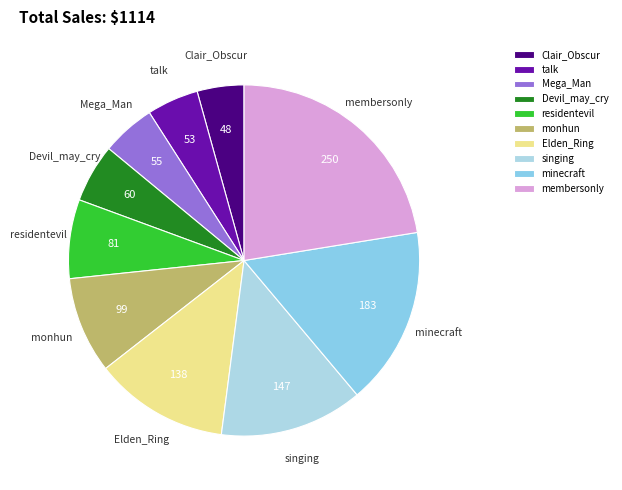

Count the number of slices in the pie.

10